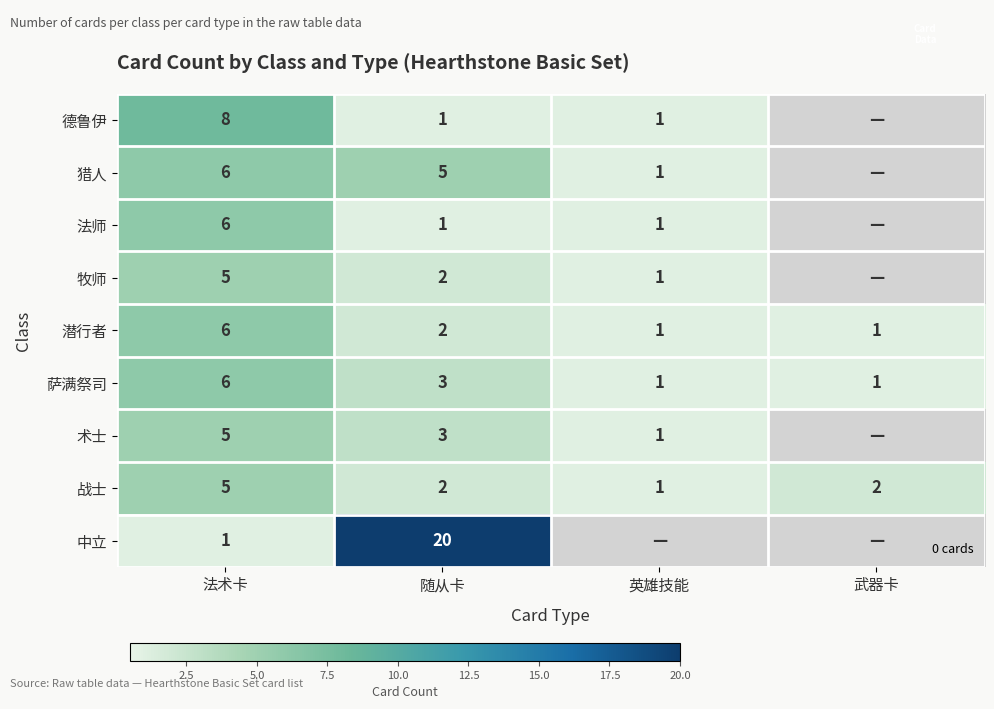

Count the number of data series in this chart.

9